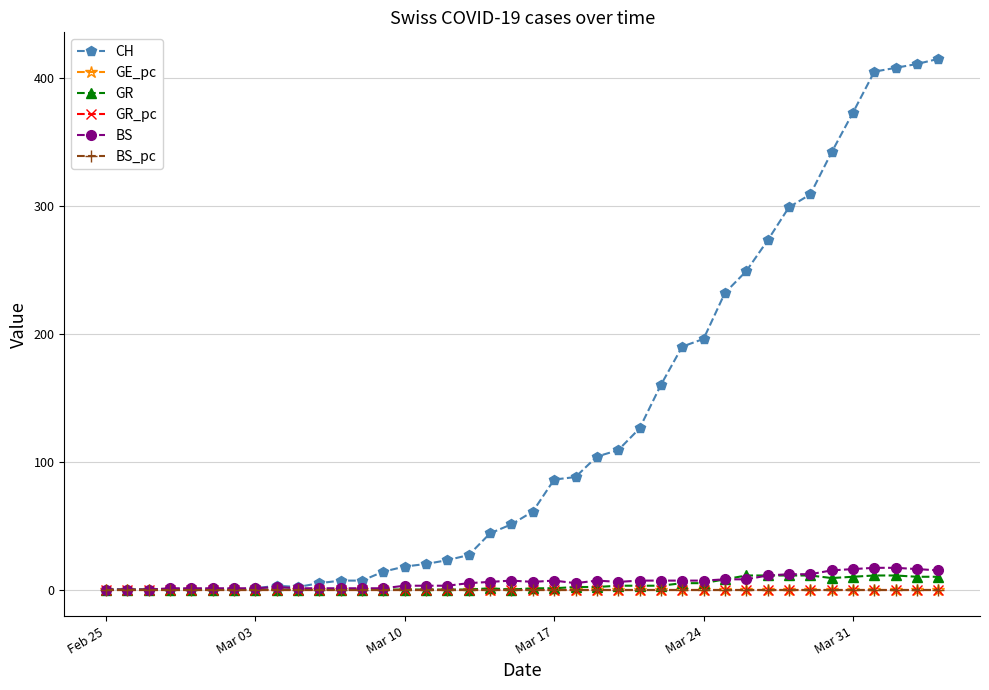

At how many categories does at least one series exceed 246?

10